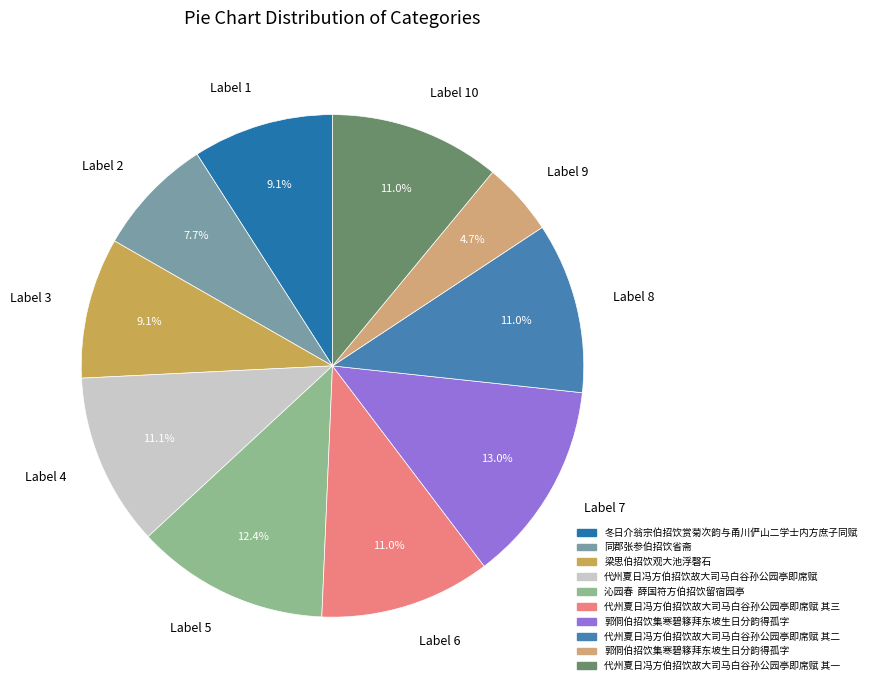

Is there a majority slice in this chart?

No